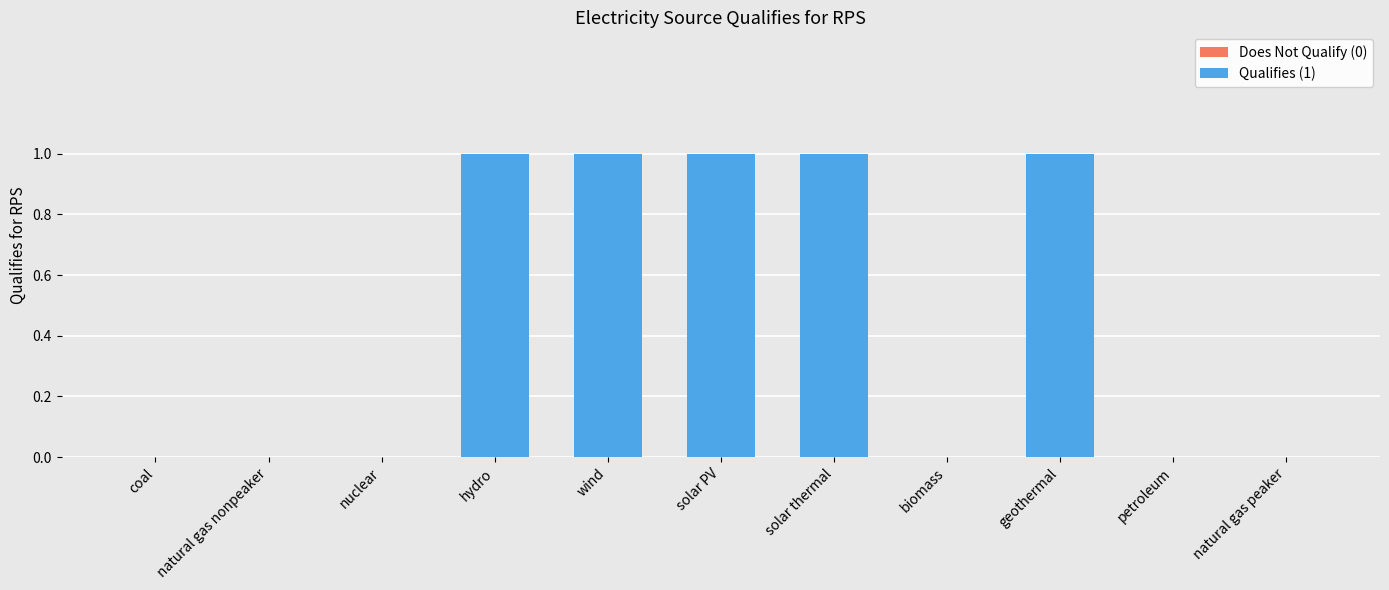

The chart shows a value of 1 at coal. True or false?

False